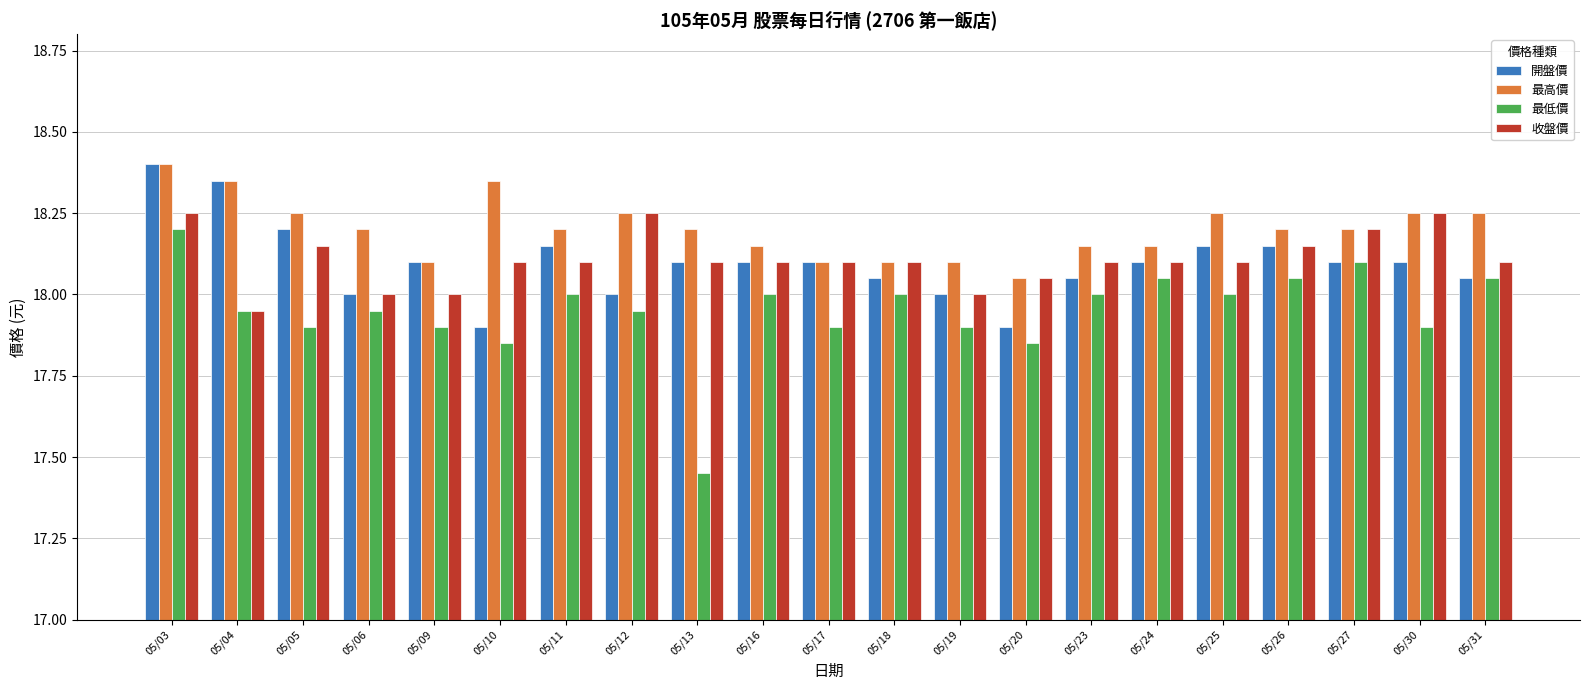

Where is 最低價 nearest to the value 17?

05/13